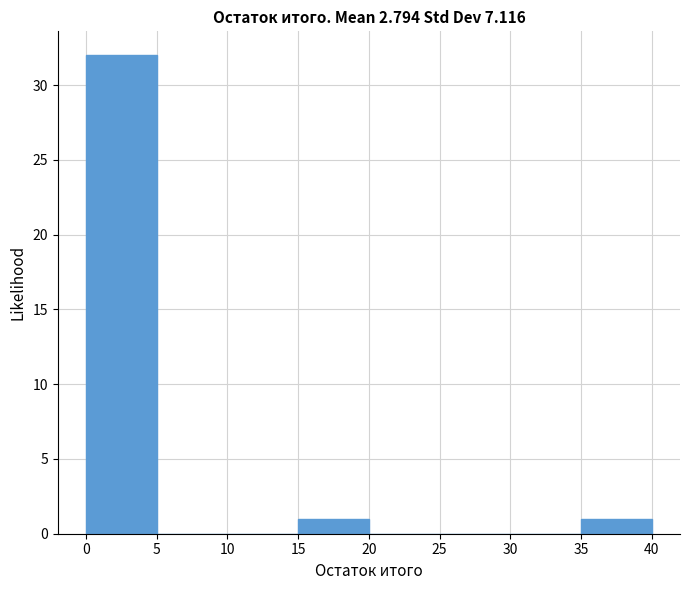

Reading left to right, transcribe this chart: for each bar, give the range it covers on the x-axis and its height. The values are not printed on the chart, so give them approximately, as read against the axis.

0 to 5: 32
5 to 10: 0
10 to 15: 0
15 to 20: 1
20 to 25: 0
25 to 30: 0
30 to 35: 0
35 to 40: 1